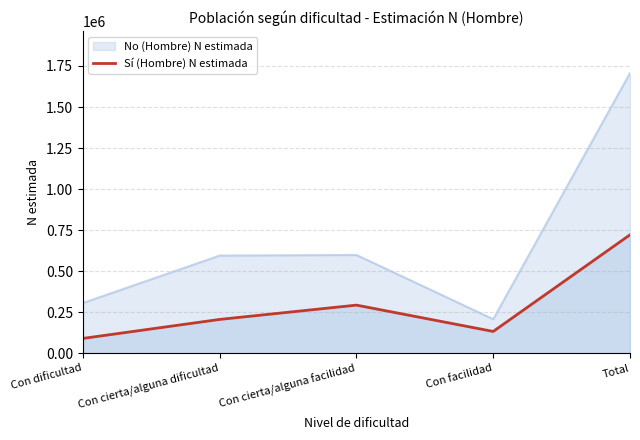

Where is the first local minimum?

Con facilidad